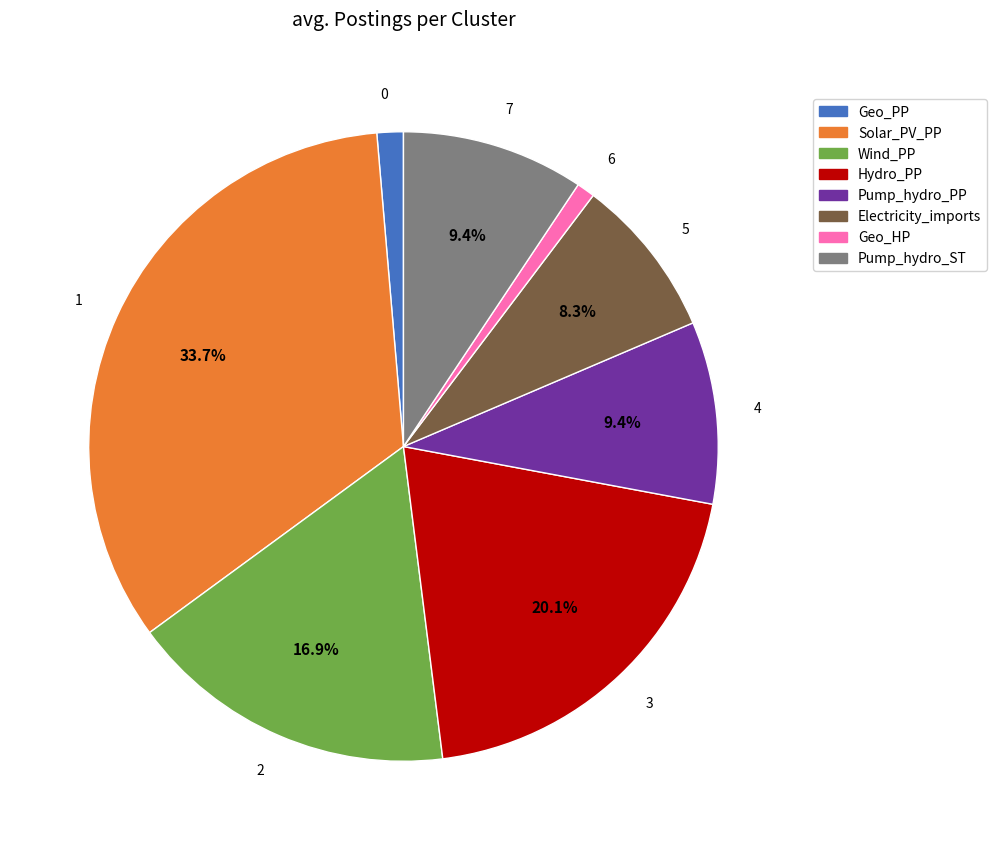

What is the ratio of the value at Geo_HP to the value at Pump_hydro_PP?

0.1